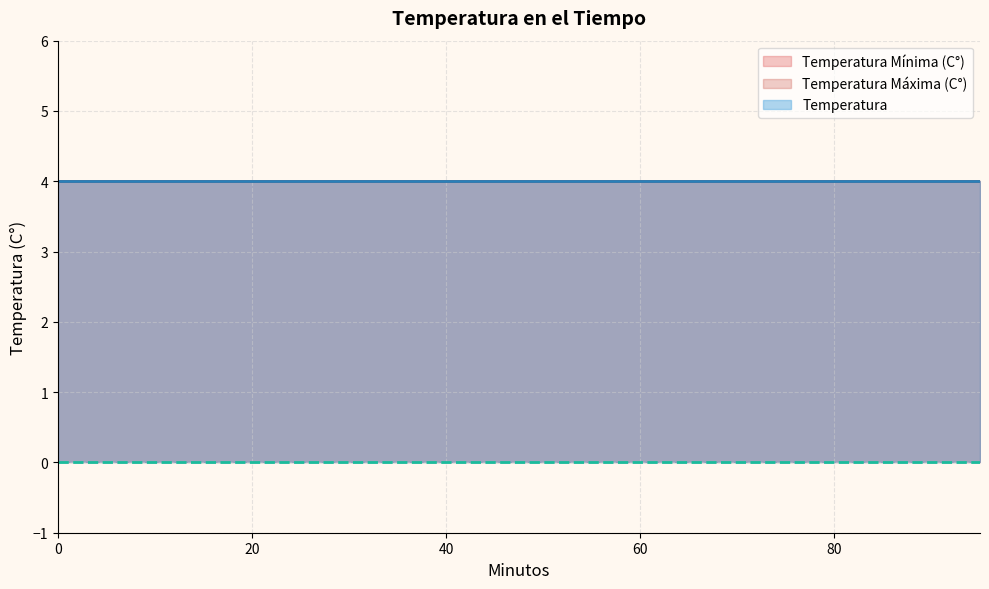

What is the minimum value for Temperatura Máxima (C°)?

4